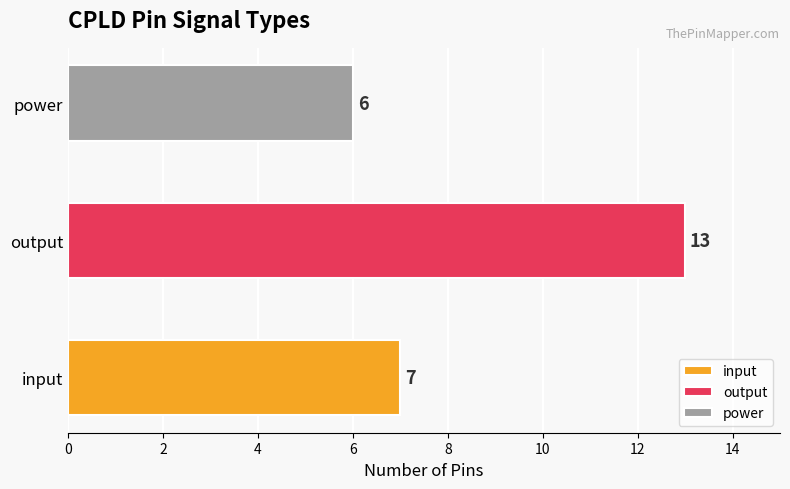

List the series in order of their peak value, highest first.

output, input, power